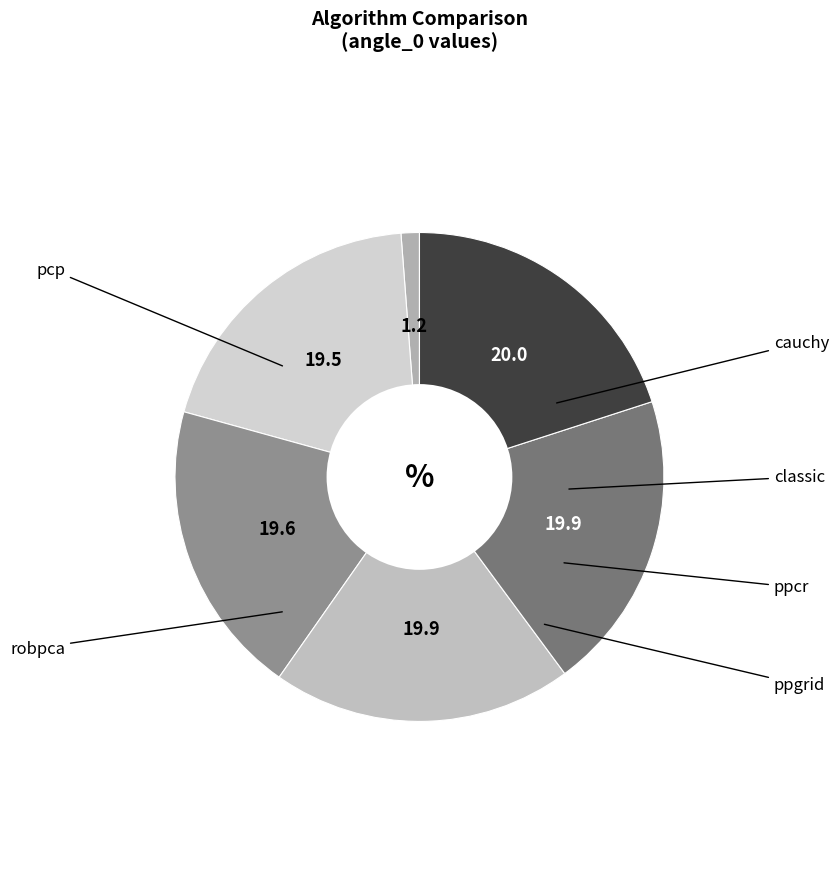

Count the number of slices in the pie.

6